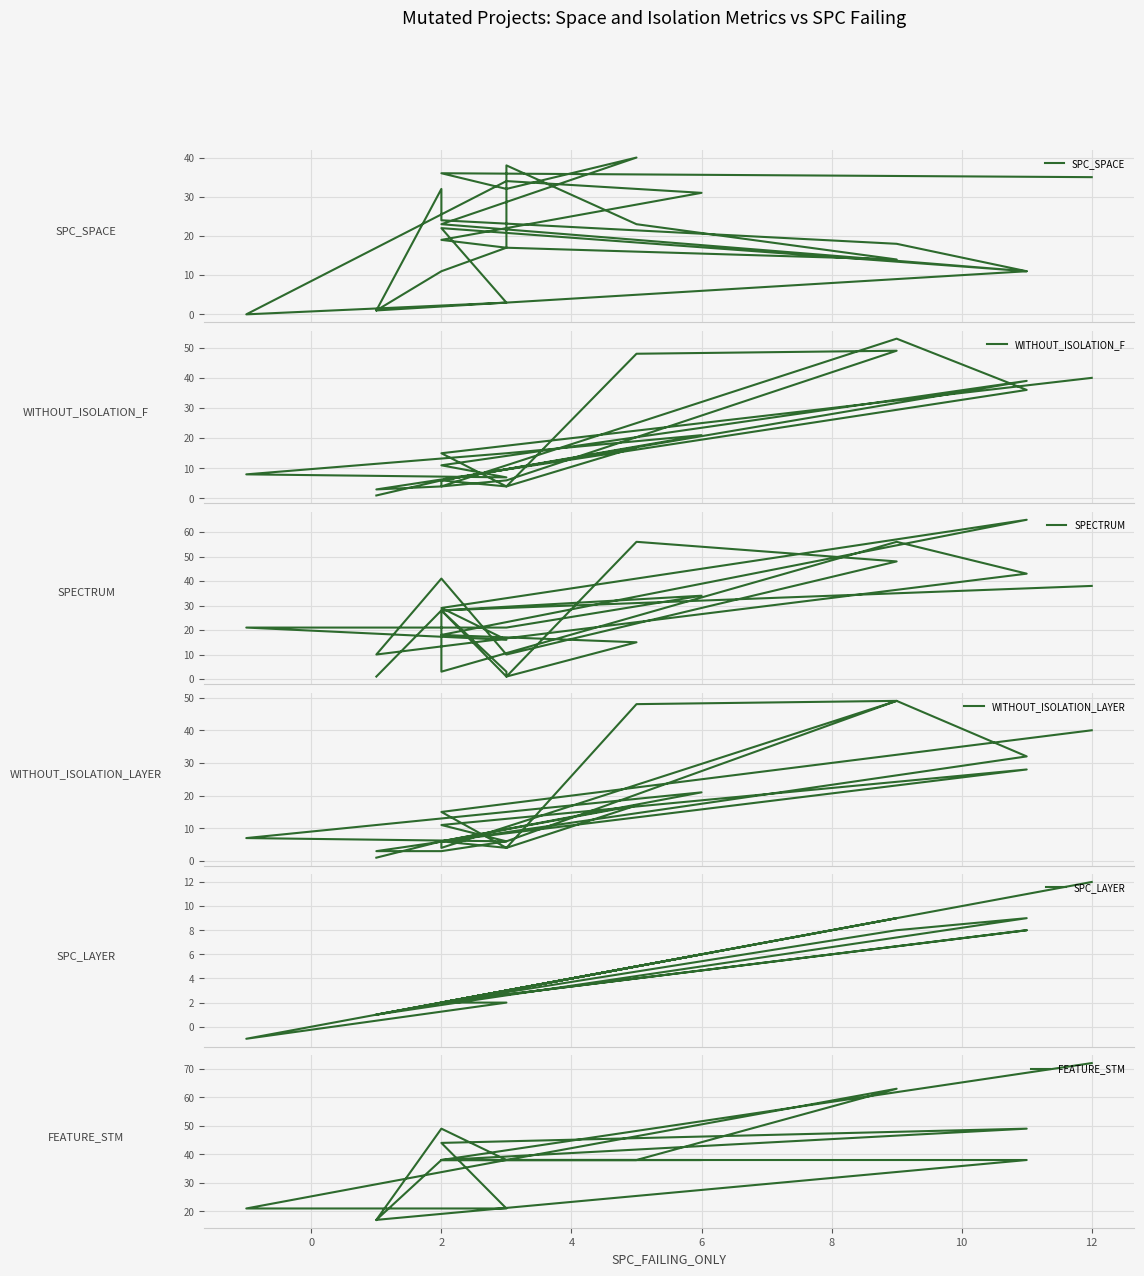

How many lines are shown in the chart?

6